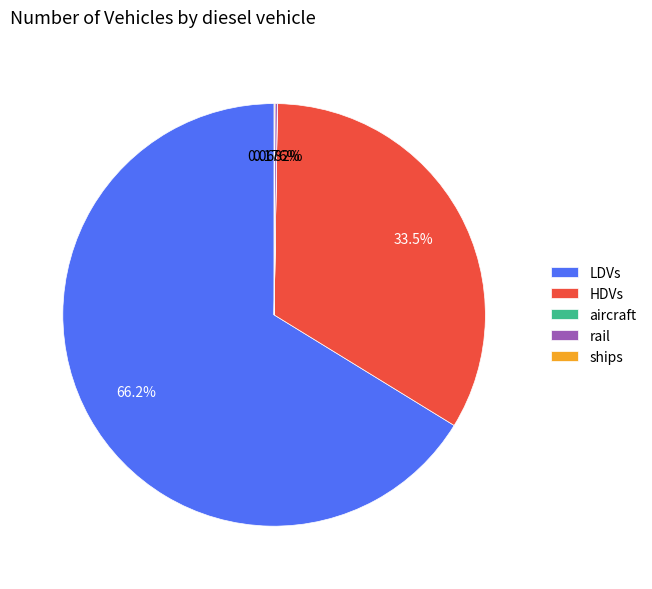

What is the largest slice in the pie chart?

LDVs